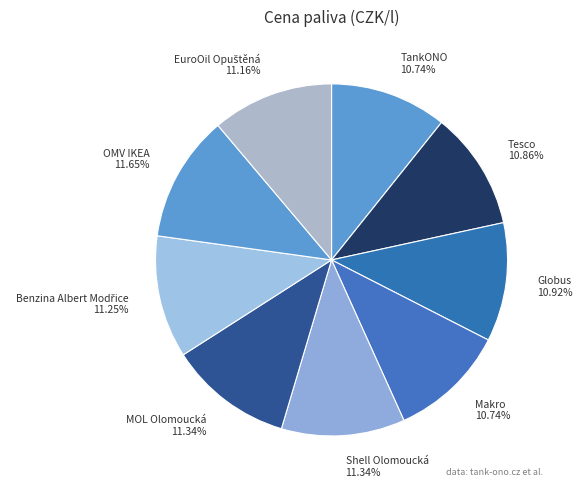

To the nearest percent, what is the average slice percentage?

11%